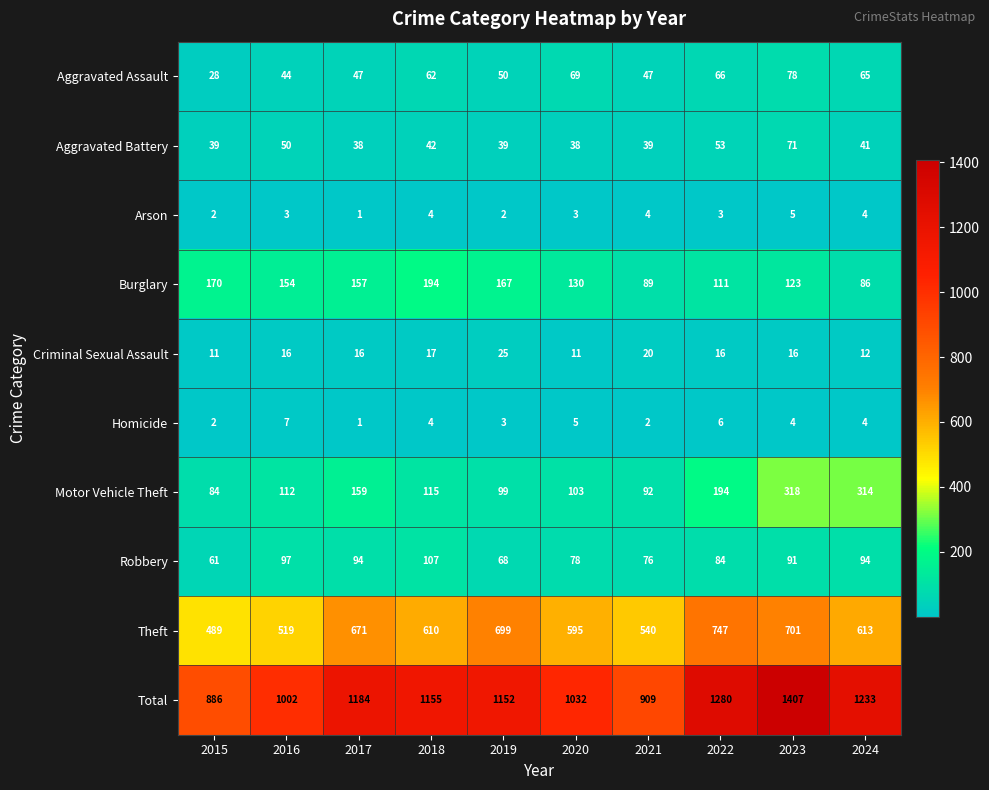

Which series has the largest total across all categories?

Total